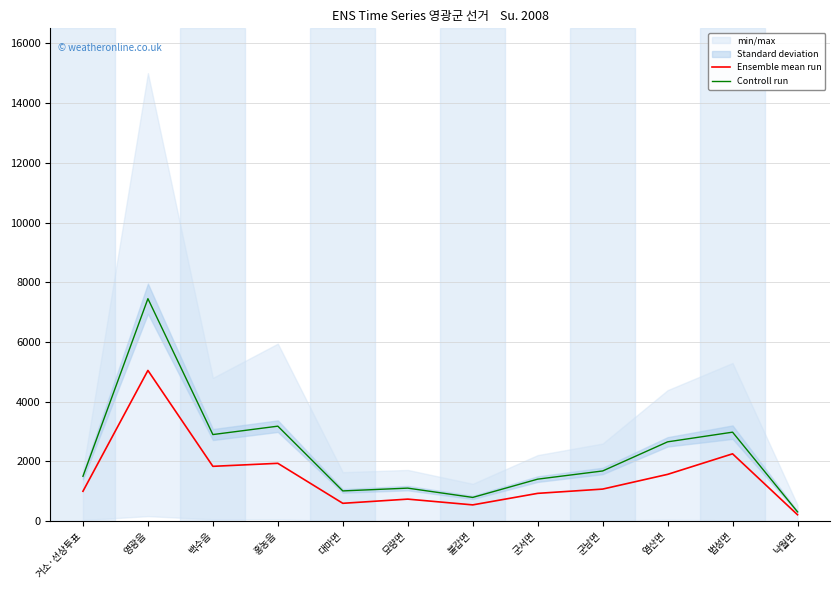

What is the label of the 10th point from the right?

백수읍